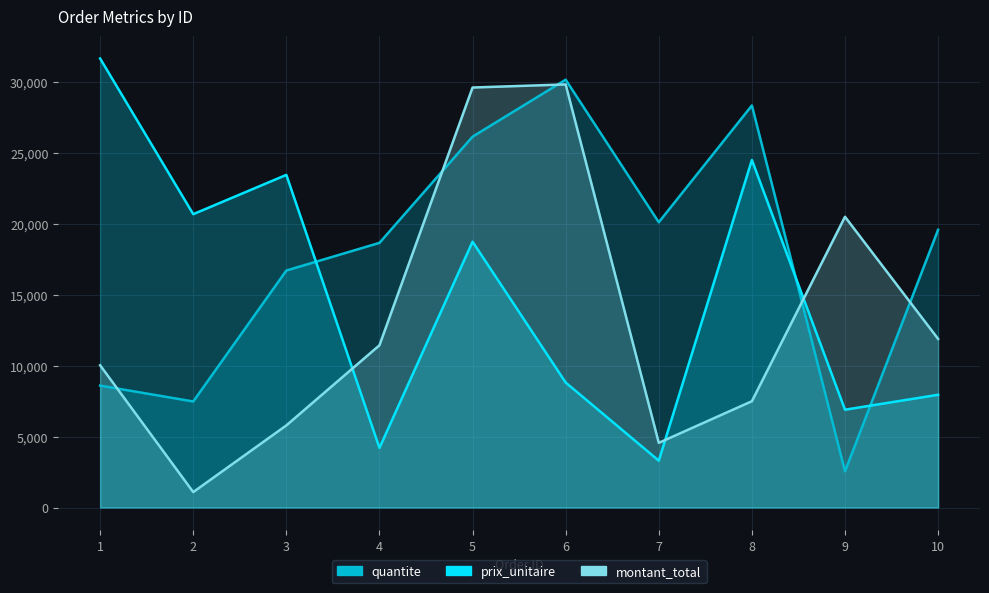

Which series has the largest range (max minus min)?

montant_total